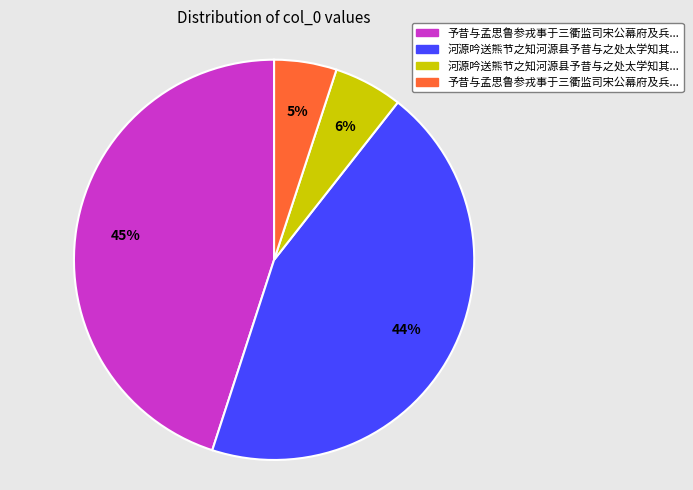

To the nearest percent, what is the difference between the largest and smallest slice percentages?

40%